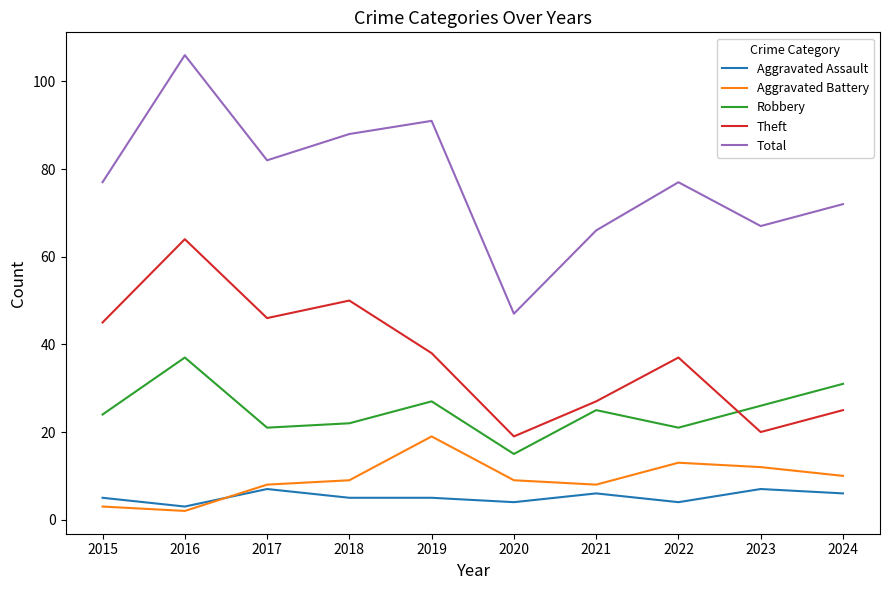

True or false: Theft and Aggravated Battery intersect in this chart.

False